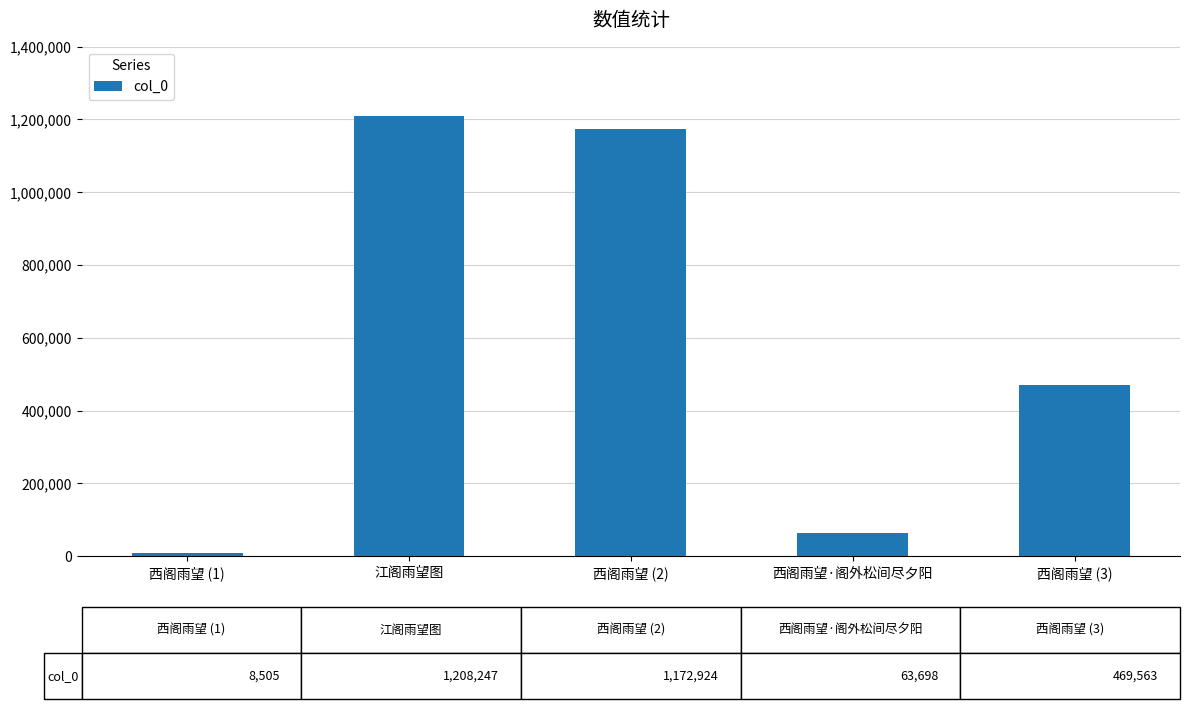

Reading left to right, extract all data points from this chart.

西阁雨望 (1)=8505	江阁雨望图=1208247	西阁雨望 (2)=1172924	西阁雨望·阁外松间尽夕阳=63698	西阁雨望 (3)=469563